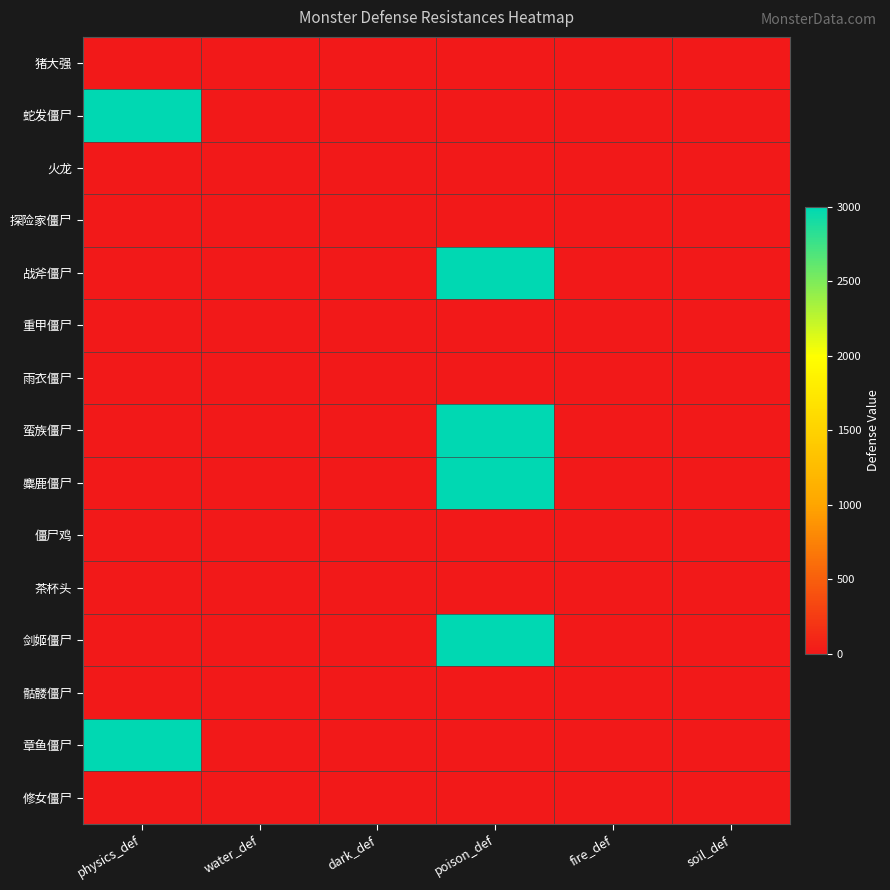

At which category is the sum across all series the highest?

poison_def